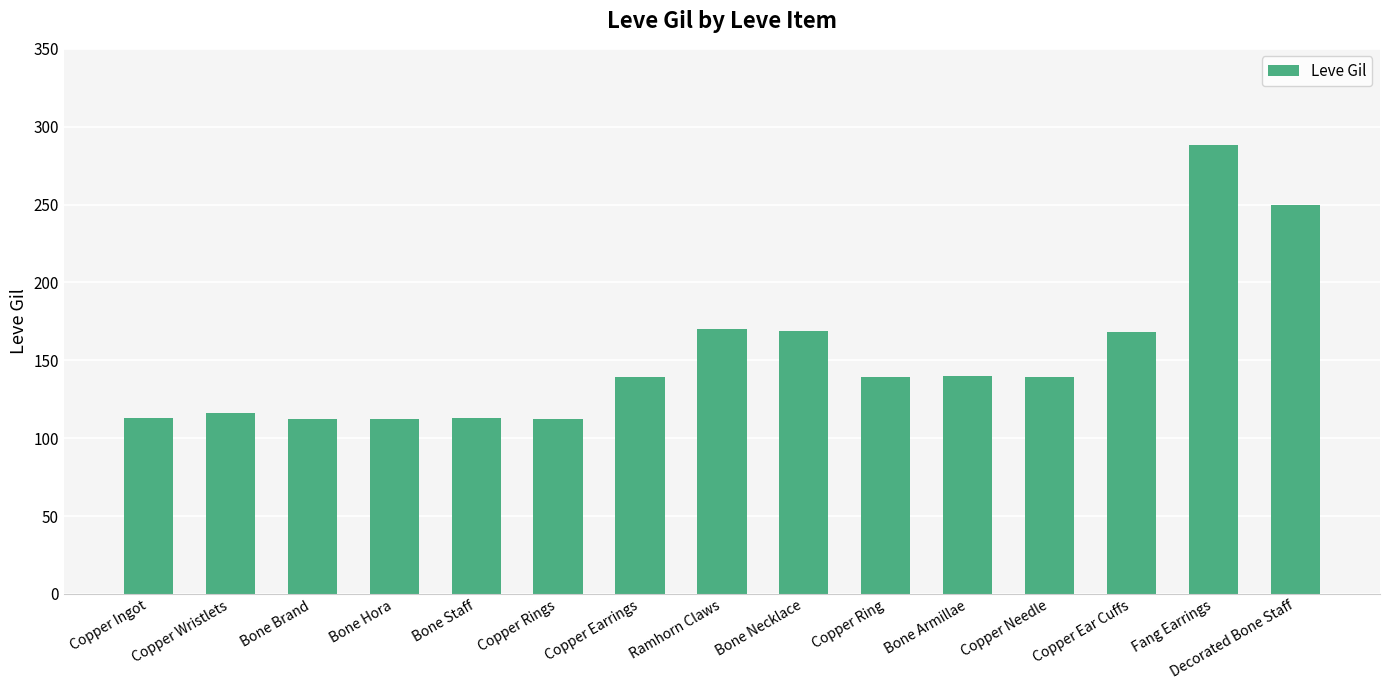

What is the greatest value displayed?

288